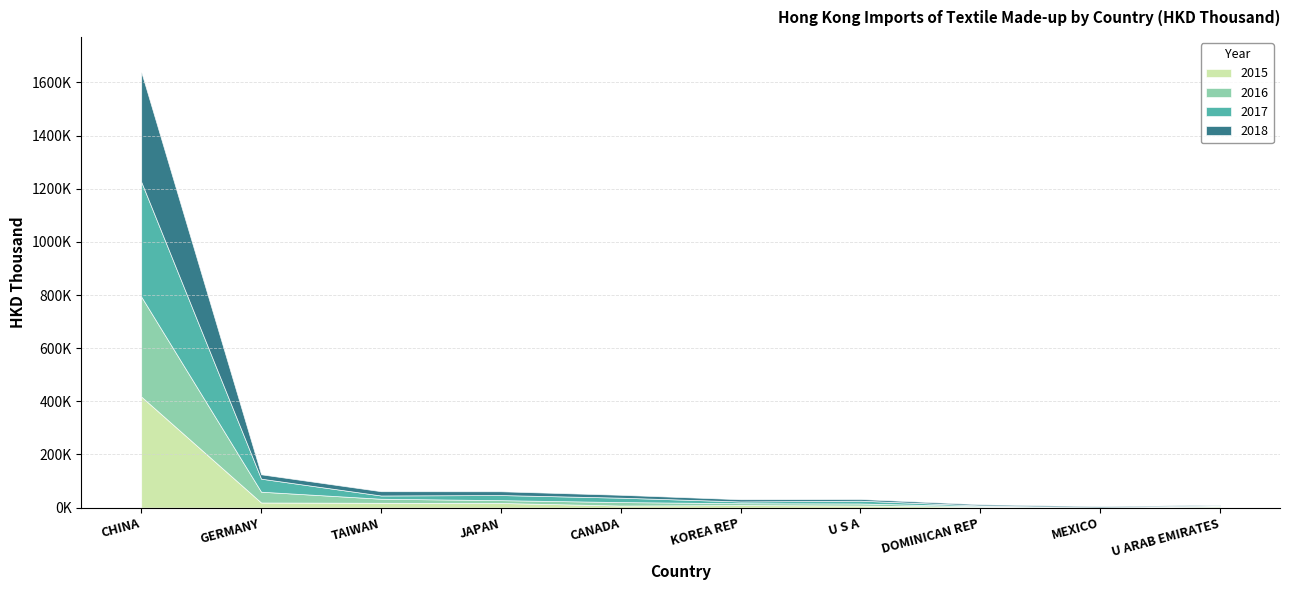

At which category does 2015 reach its first local valley?

CANADA